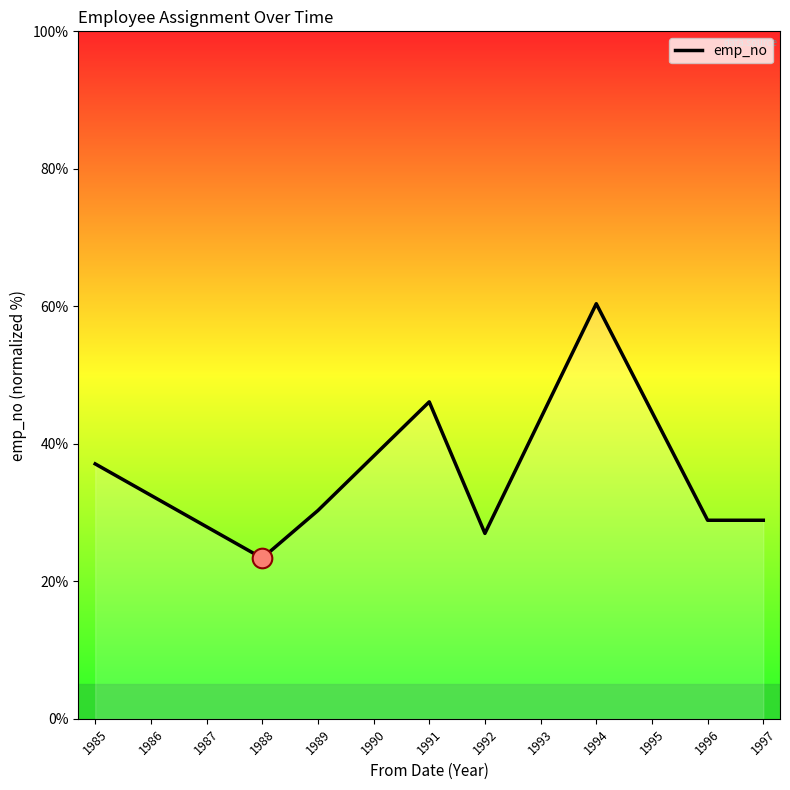

What is the change in value from 1991 to 1996?

-17.2